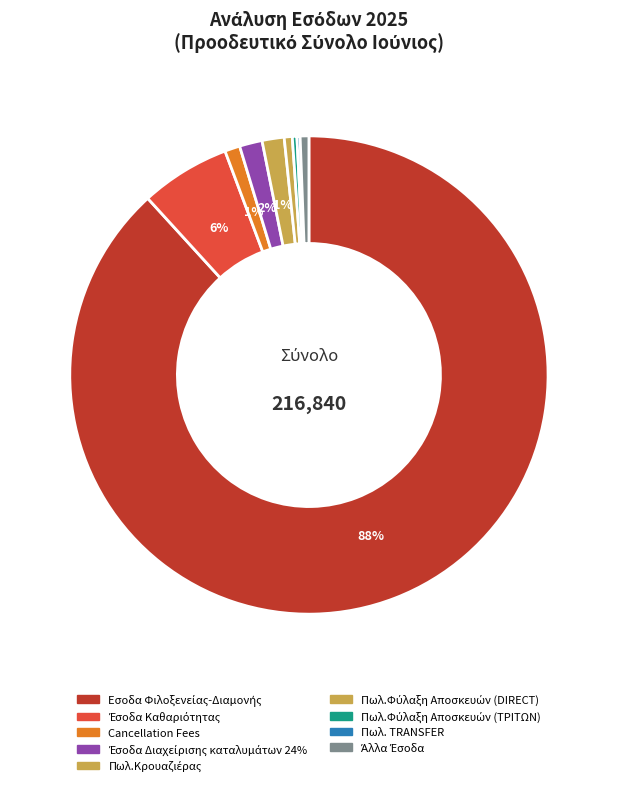

Which slice is the largest?

Εσοδα Φιλοξενείας-Διαμονής